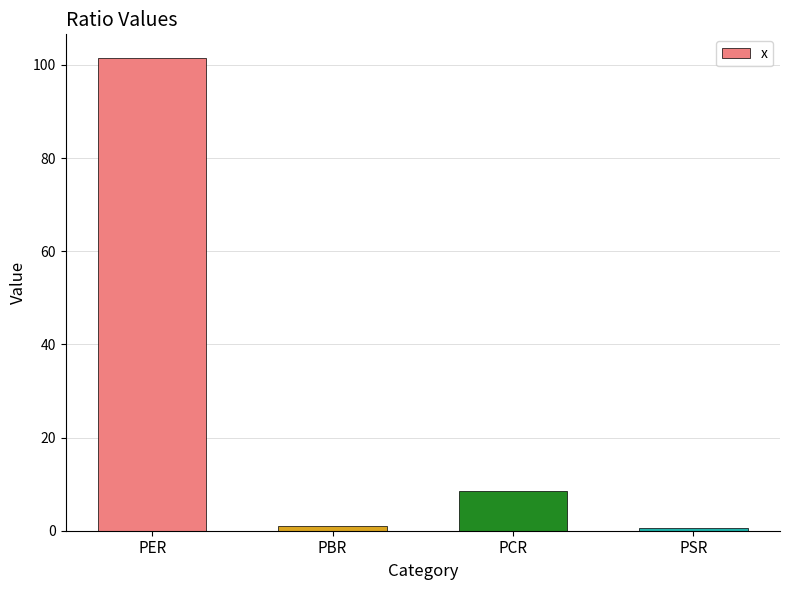

At which label is the value closest to 51?

PCR